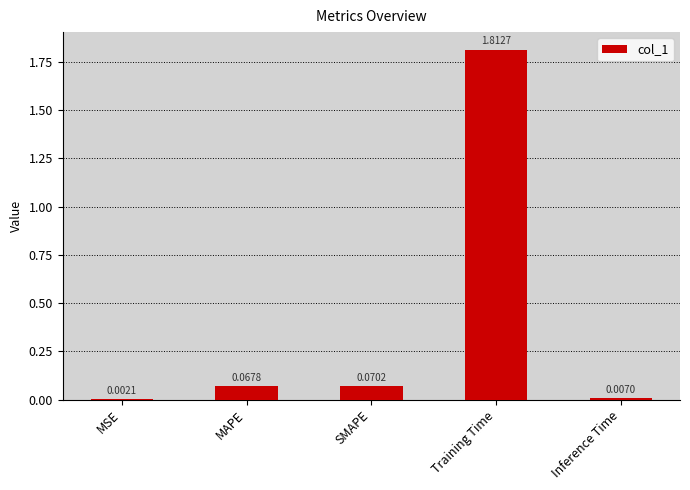

What is the average value?

0.4